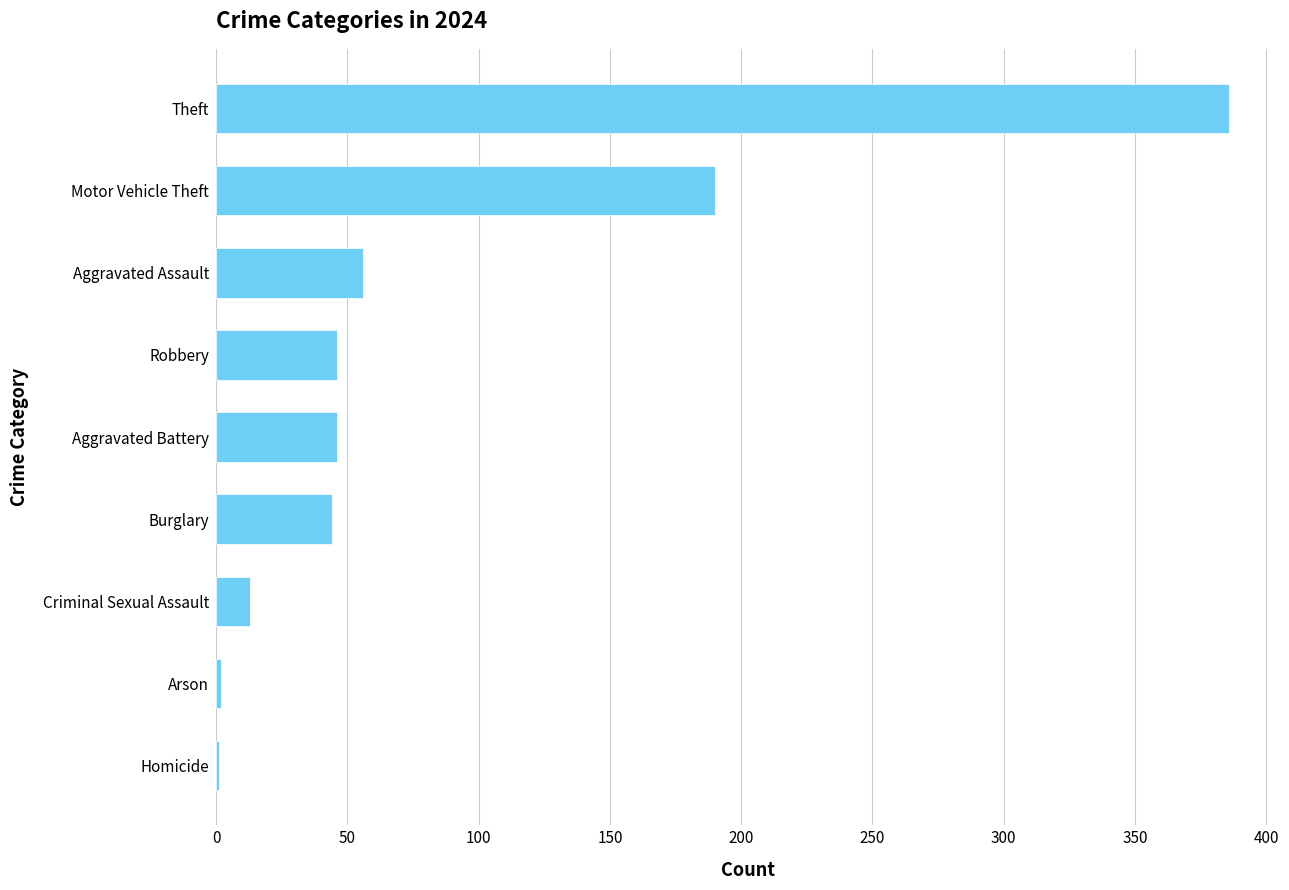

What is the maximum value shown in the chart?

386